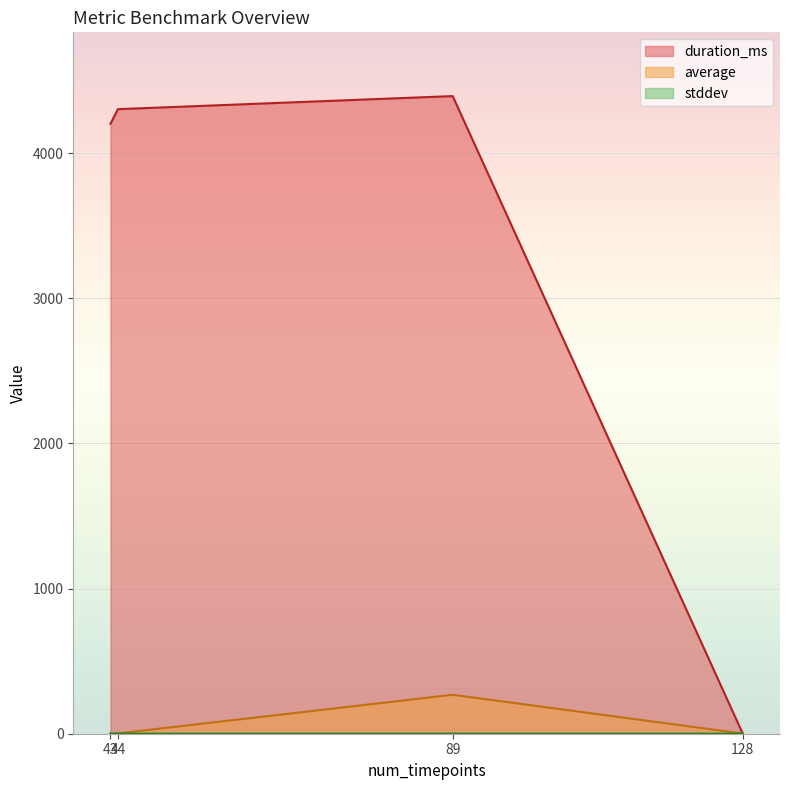

True or false: stddev and average intersect in this chart.

False